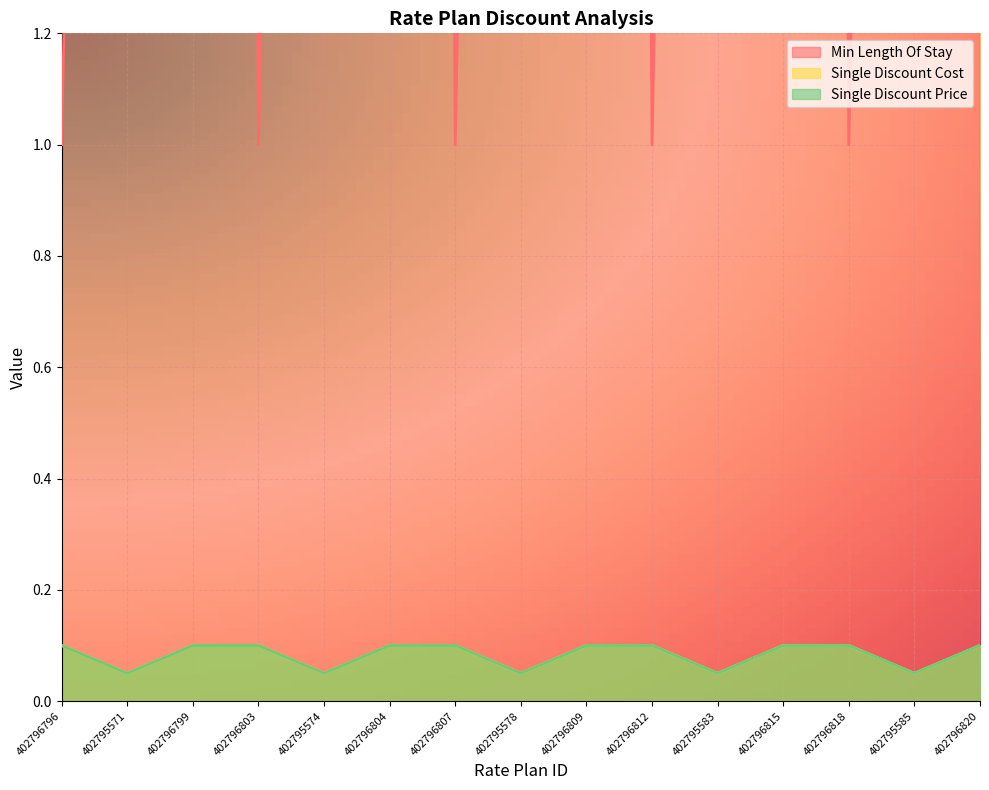

What is the lowest value of the Single Discount Cost series?

0.1